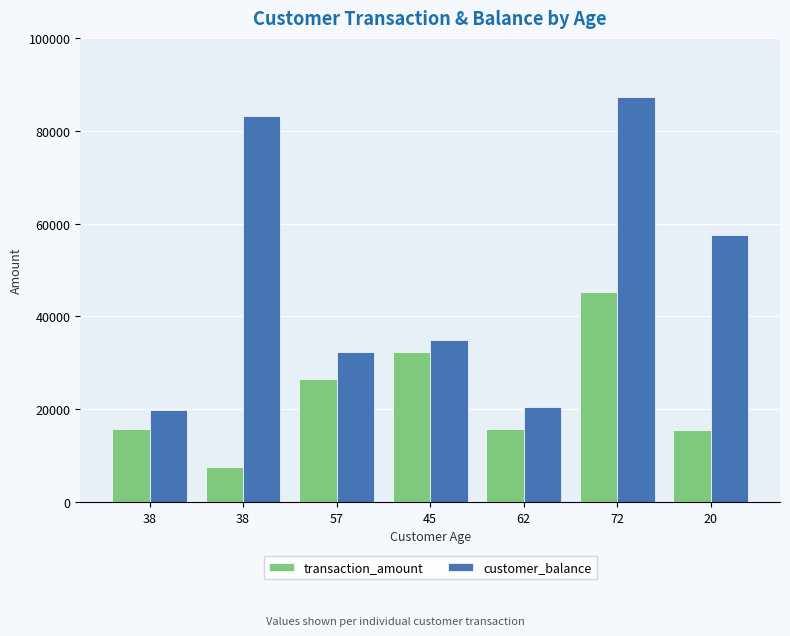

How many bars are there in each group?

2